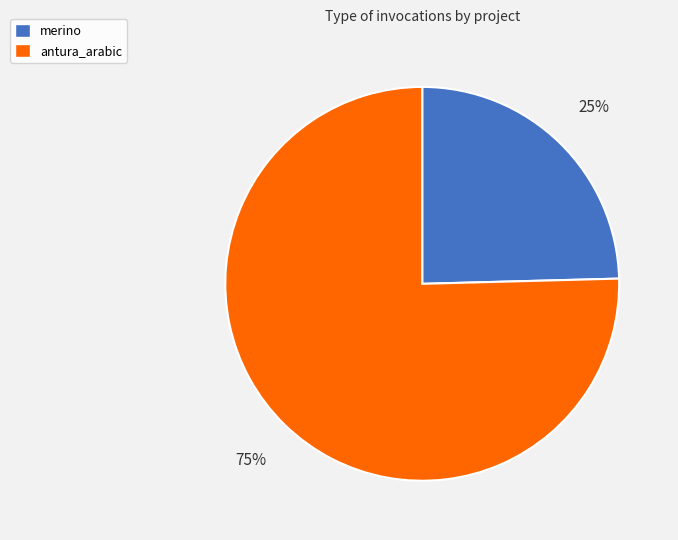

To the nearest percent, what is the combined percentage of merino and antura_arabic?

100%